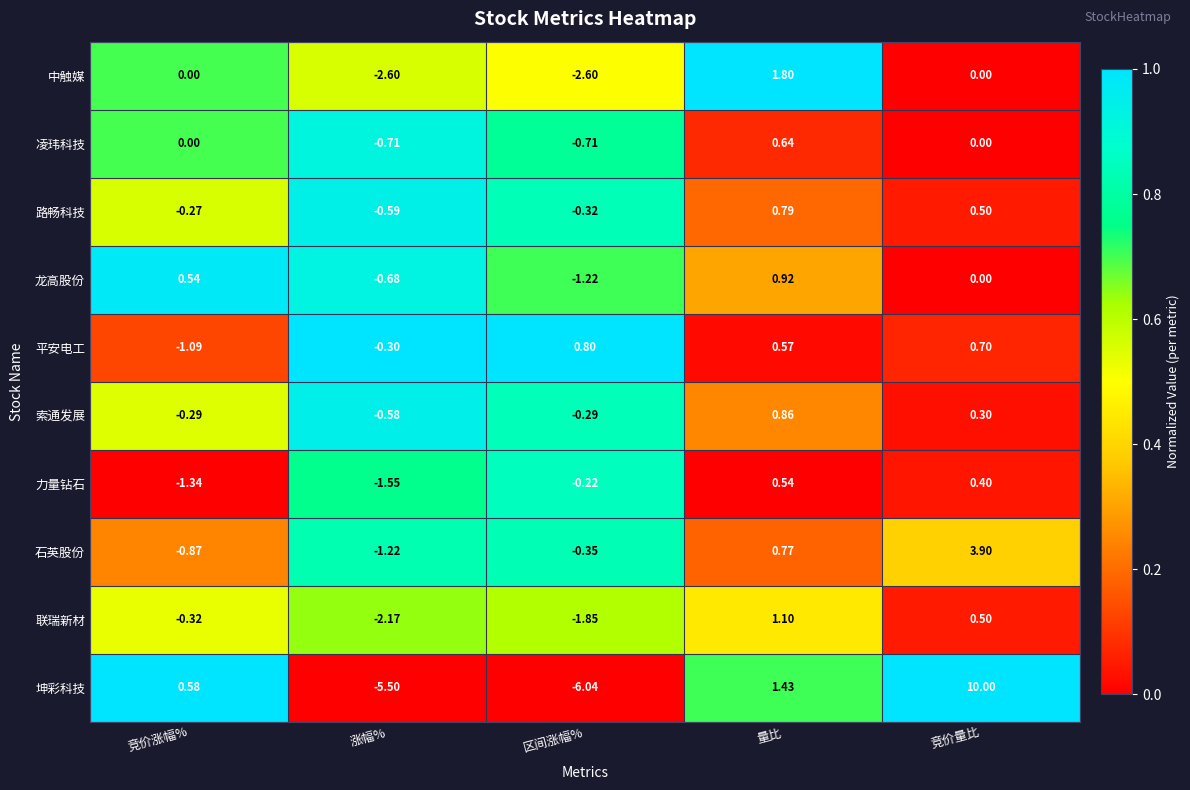

At which category does the chart reach its peak across all series?

竞价量比